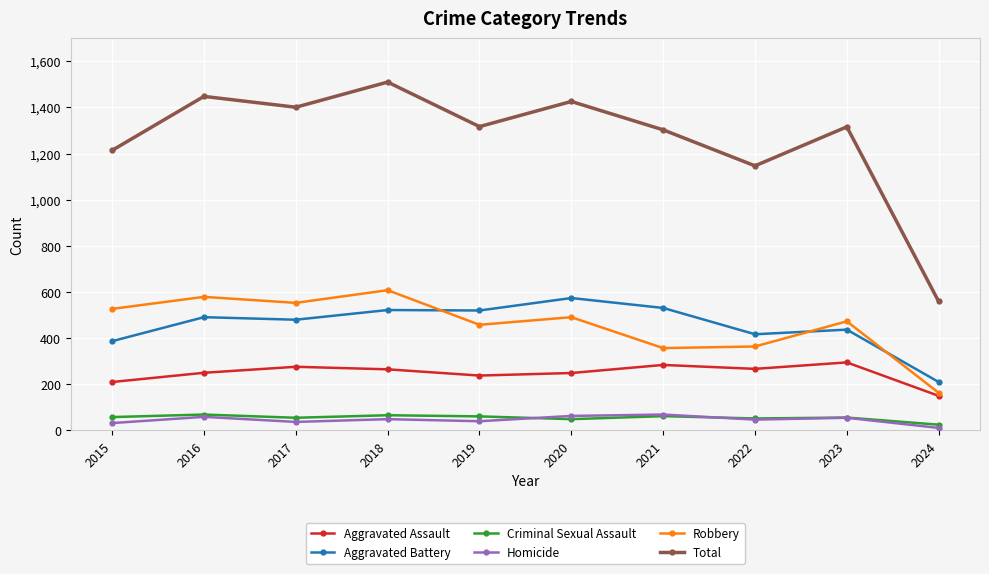

The Robbery series shows 656 at 2019. True or false?

False